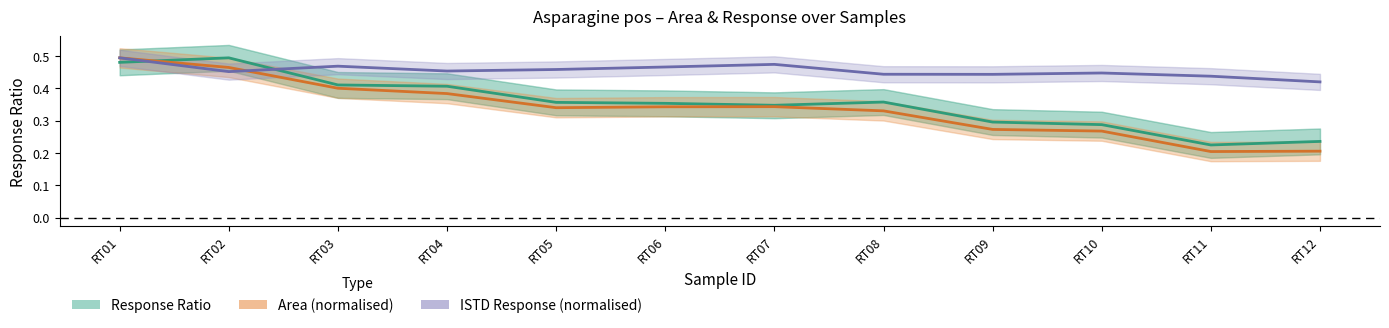

How many Response Ratio values are between 0 and 1?

12